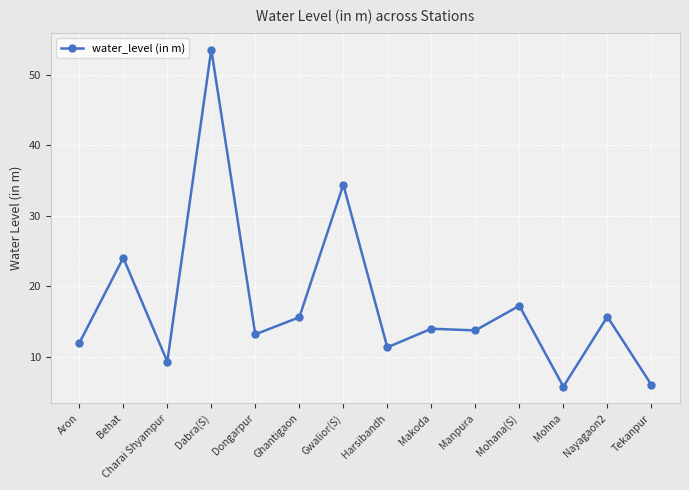

What is the average value?

17.6